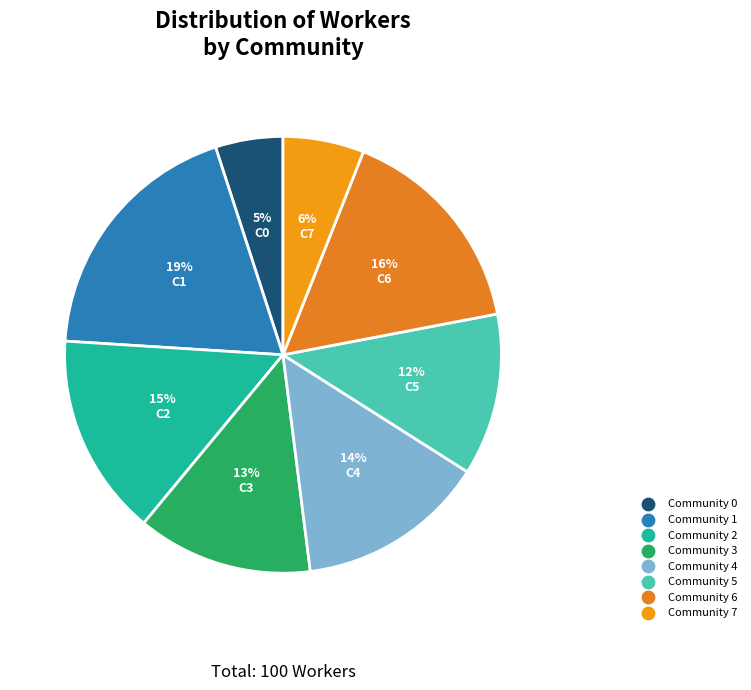

What portion of the pie excludes Community 7?

94.0%